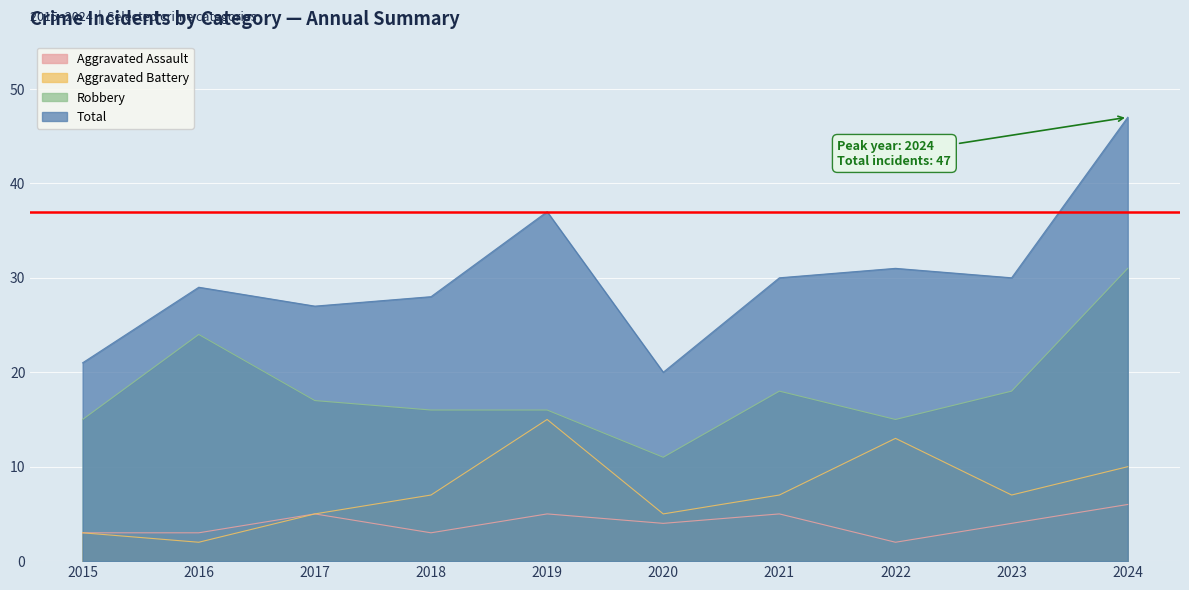

What is the spread (max minus min) of values at 2016?

27